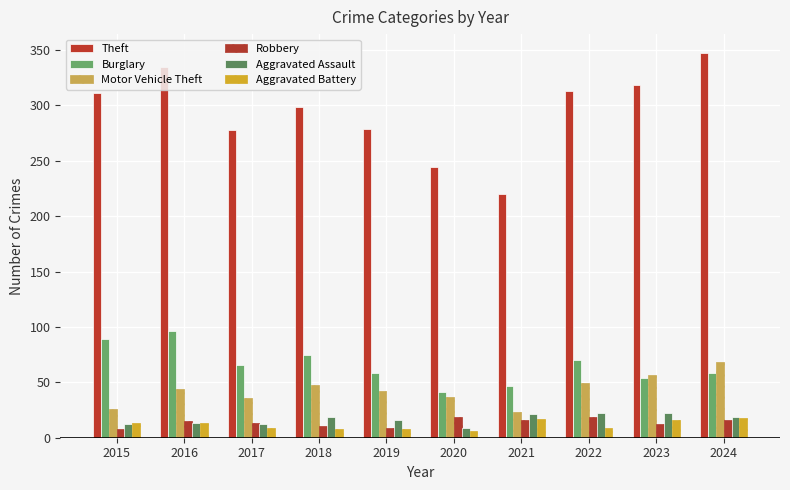

What is the difference between the second highest and second lowest values in the Aggravated Assault series?

10